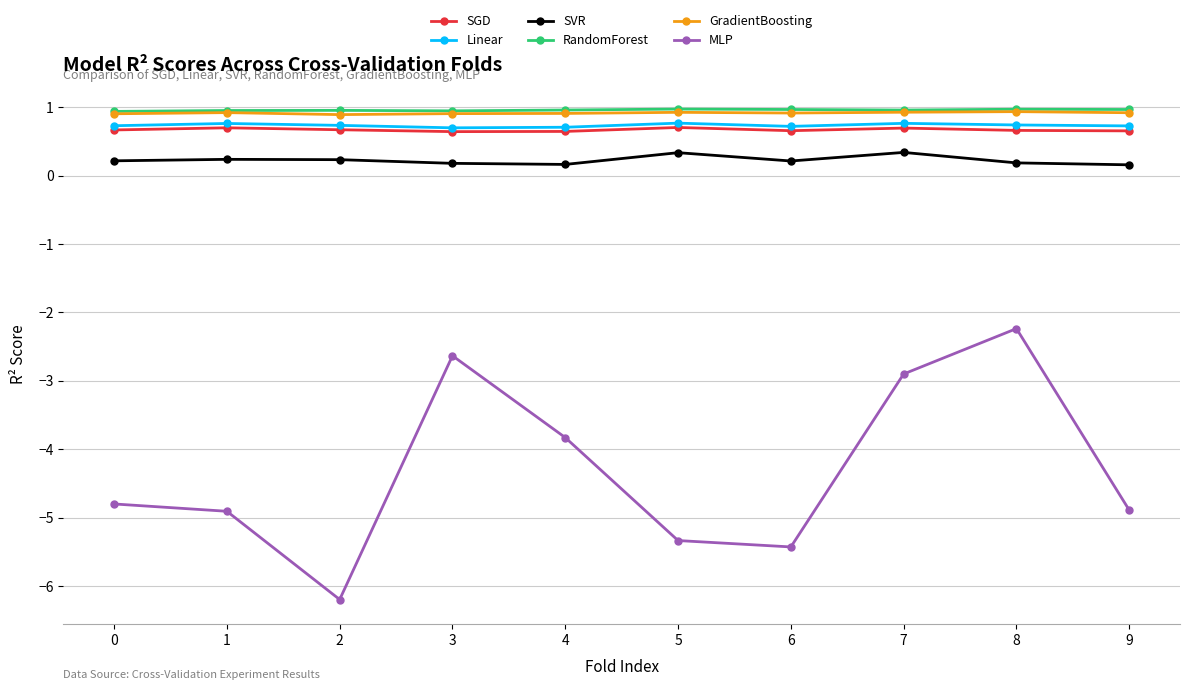

The RandomForest series shows 0.3 at 7. True or false?

False